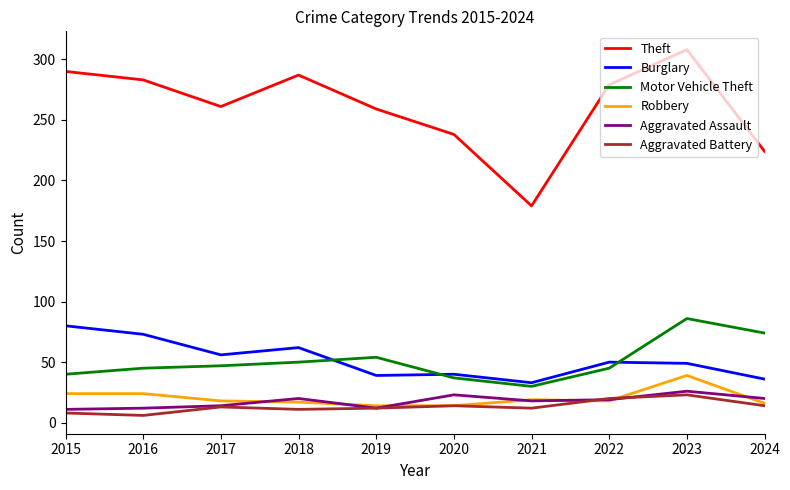

True or false: Aggravated Assault and Burglary intersect in this chart.

False